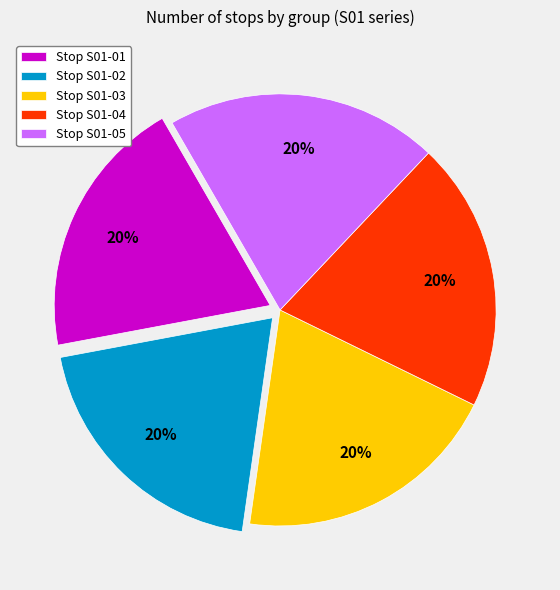

Is the sum of Stop S01-01 and Stop S01-02 greater than half?

No